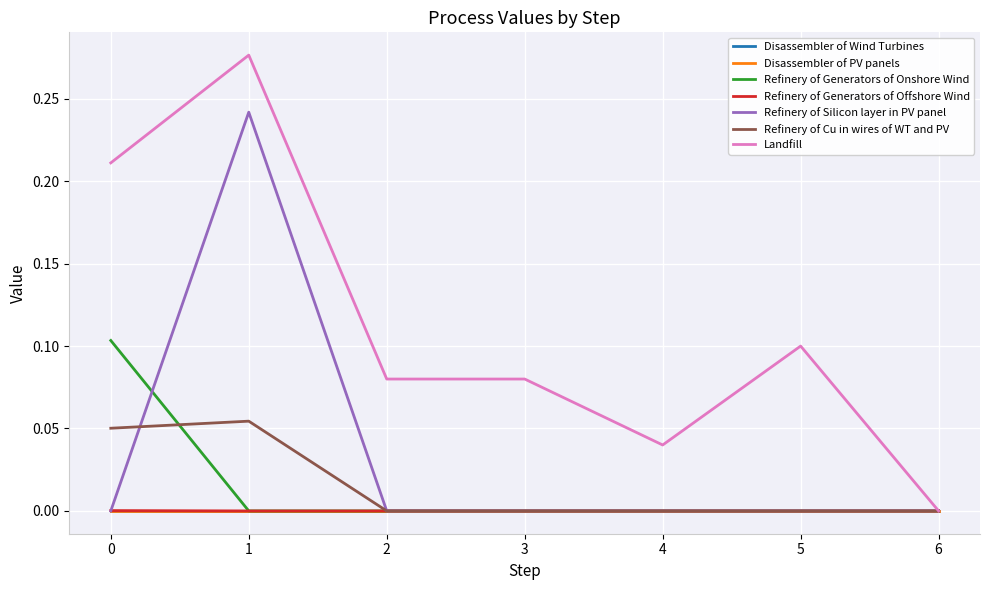

What is the highest value of the Landfill series?

0.3